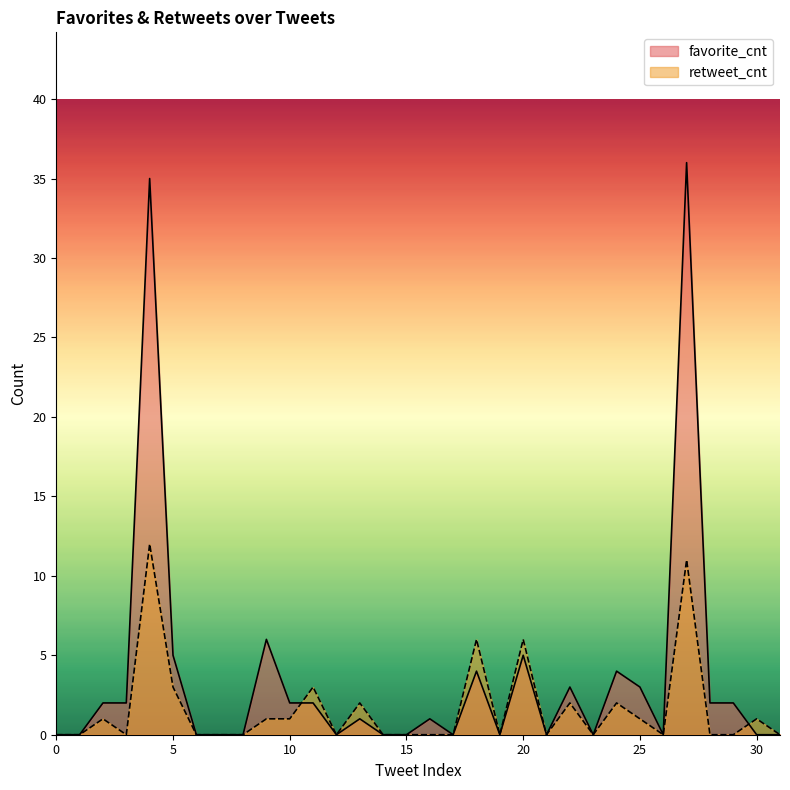

At 19, list the series in order from smallest to largest.

favorite_cnt, retweet_cnt